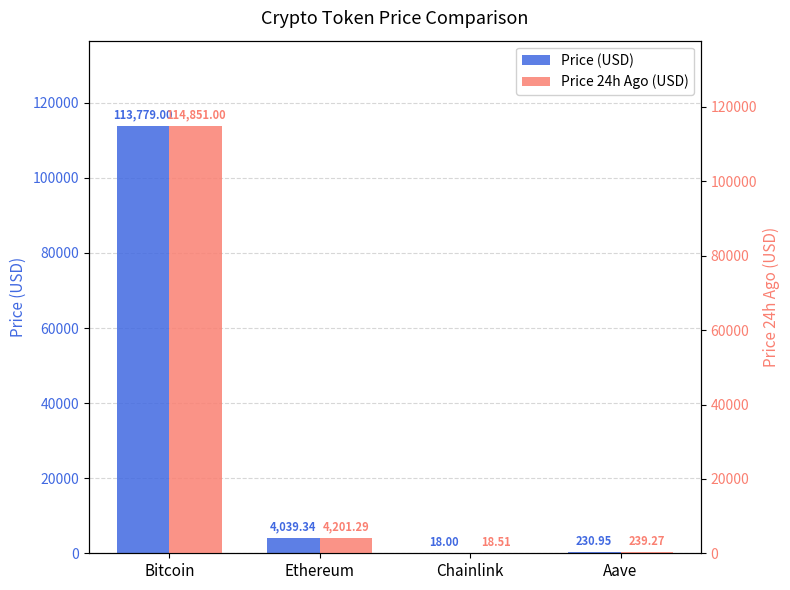

Reading left to right, transcribe all the data shown in this chart.

Price (USD): 113779.0	4039.3	18.0	230.9
Price 24h Ago (USD): 114851.0	4201.3	18.5	239.3